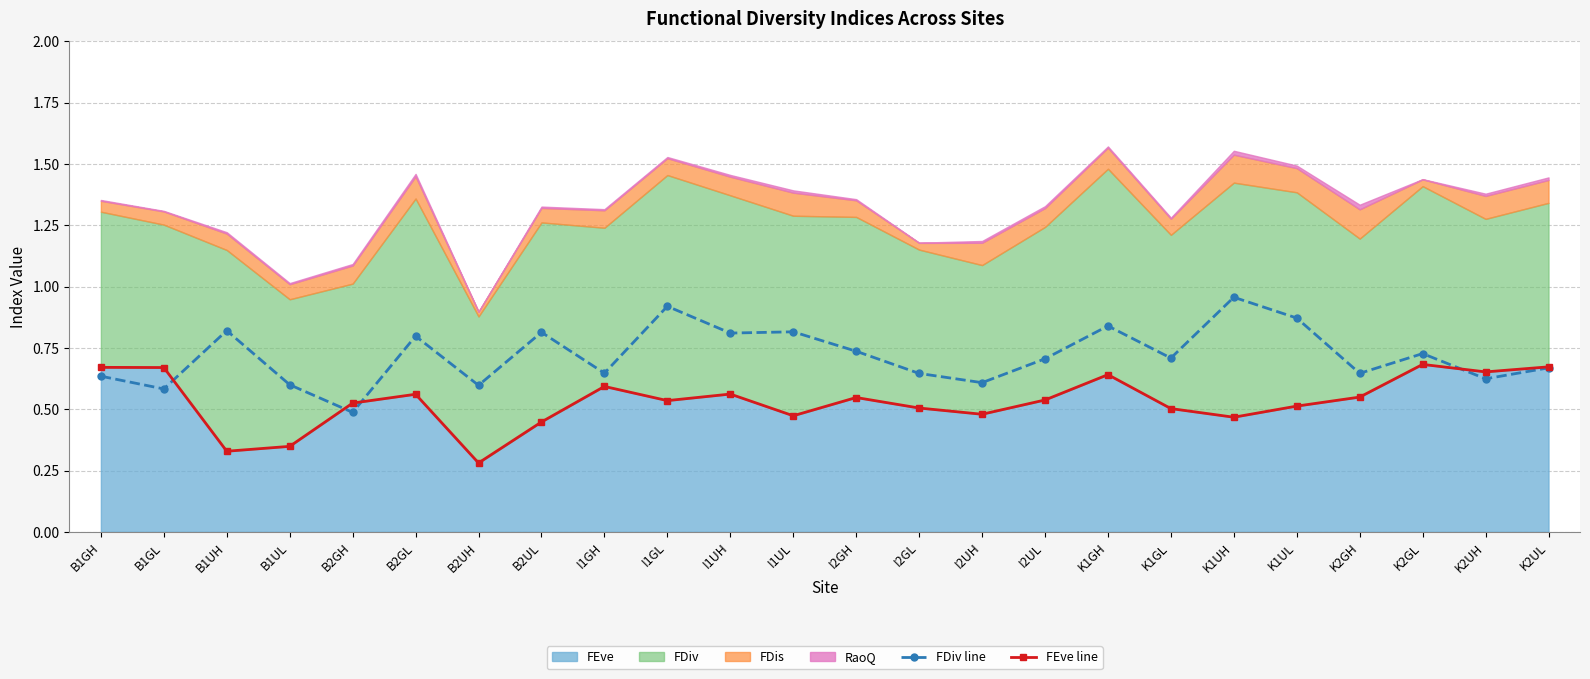

What is the minimum value shown in the chart?

0.3